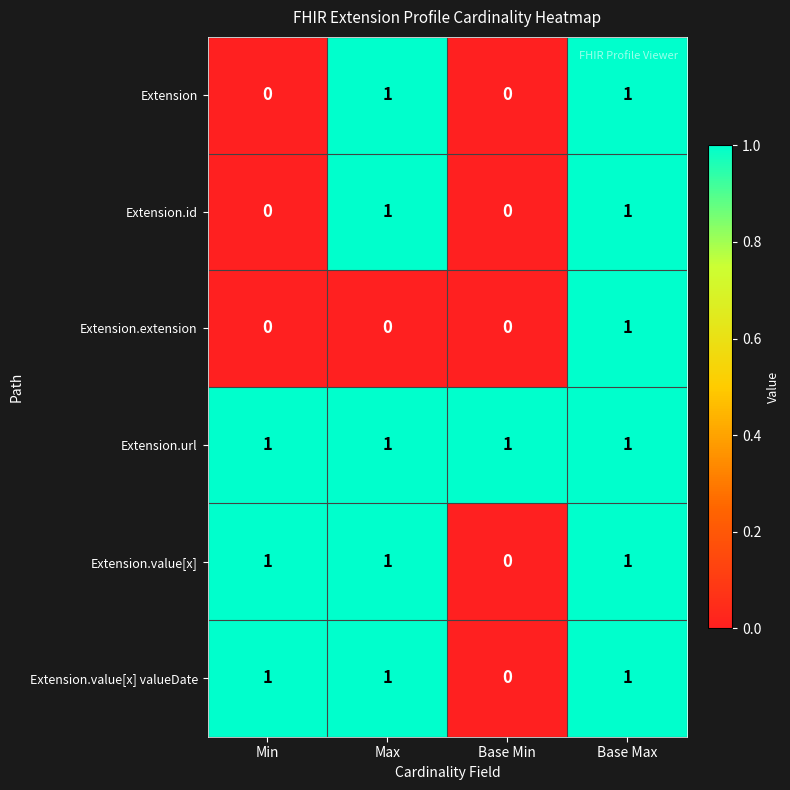

At how many categories does at least one series exceed 0?

4